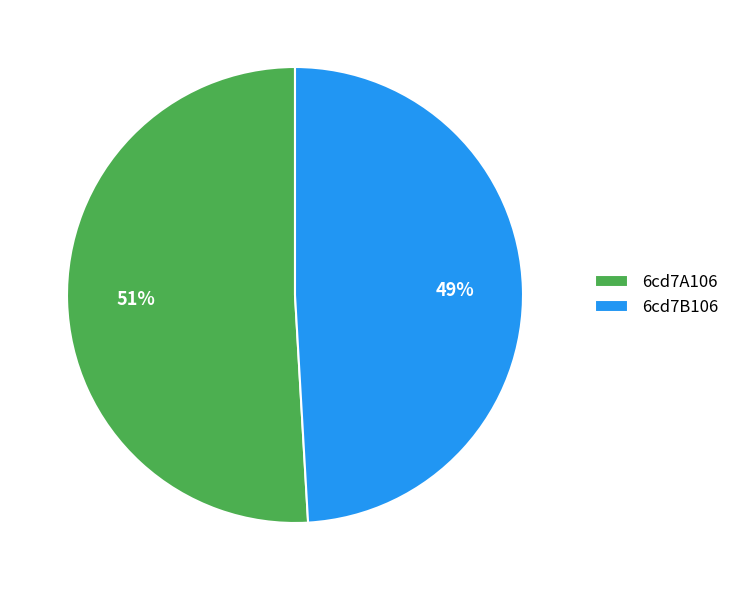

How many segments does this pie chart have?

2